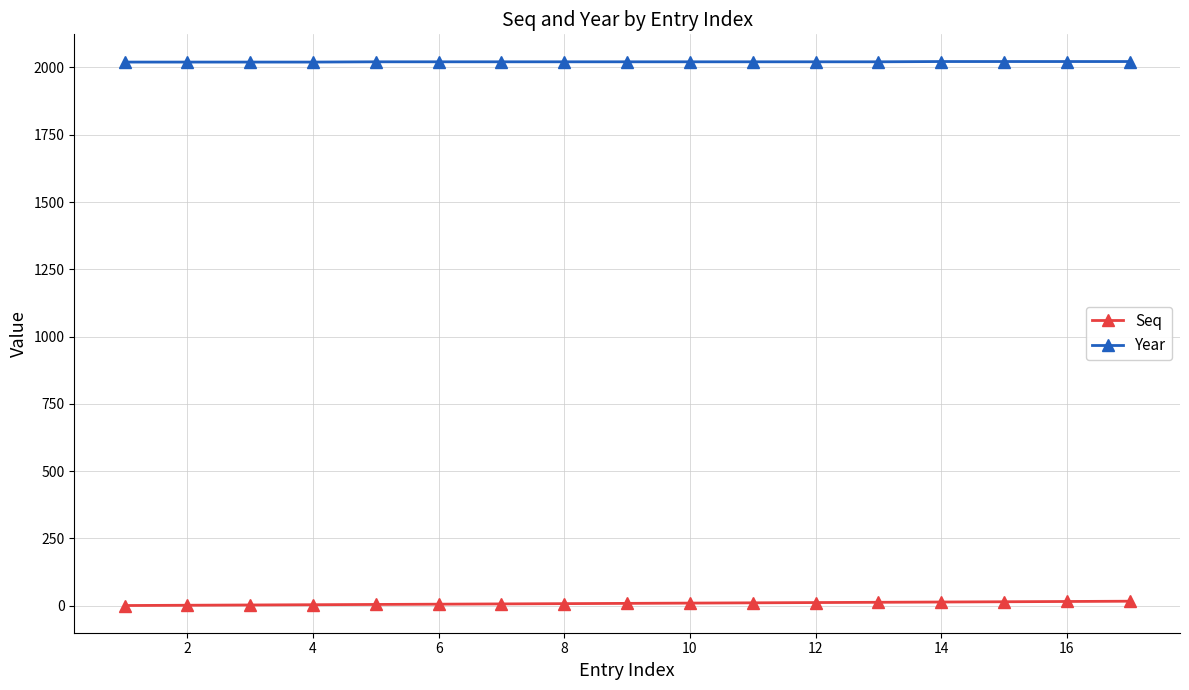

At how many categories does at least one series exceed 1777?

17